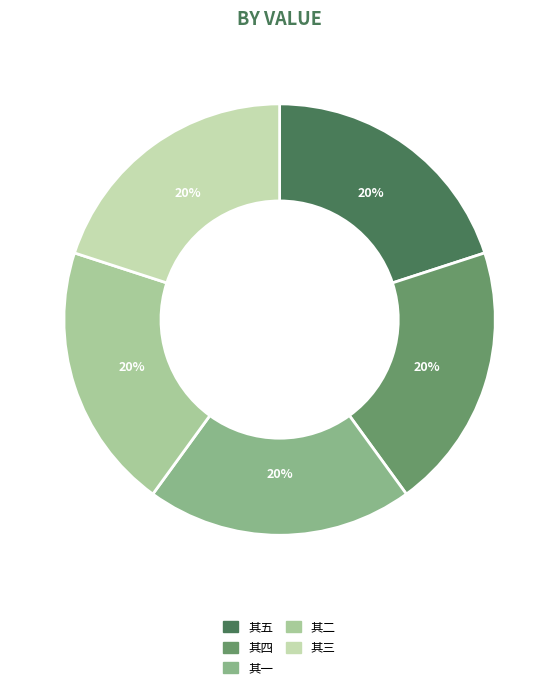

How many segments does this pie chart have?

5